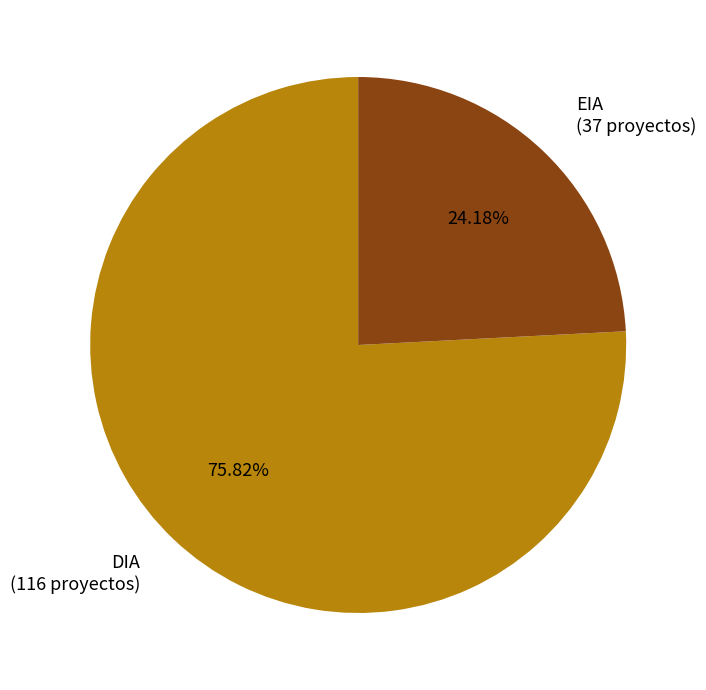

Does any single category account for the majority?

Yes